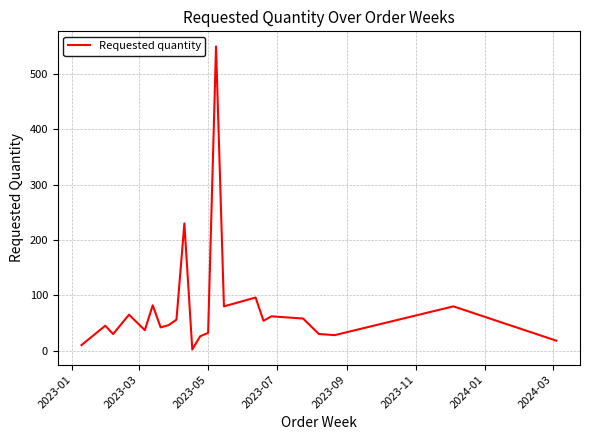

What is the maximum value shown in the chart?

550